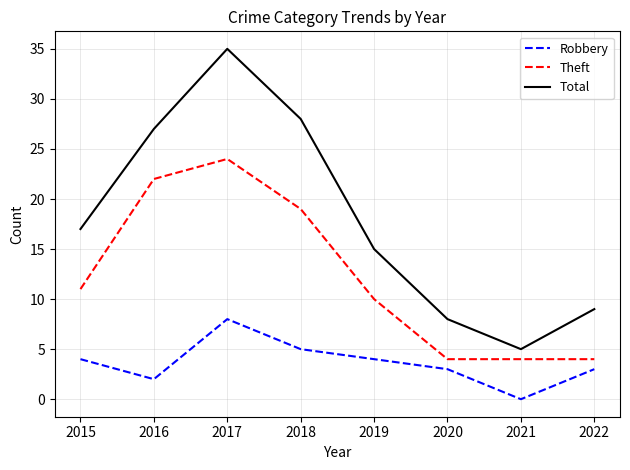

Reading right to left, list all the values displayed in this chart.

Robbery: 2022=3	2021=0	2020=3	2019=4	2018=5	2017=8	2016=2	2015=4
Theft: 2022=4	2021=4	2020=4	2019=10	2018=19	2017=24	2016=22	2015=11
Total: 2022=9	2021=5	2020=8	2019=15	2018=28	2017=35	2016=27	2015=17